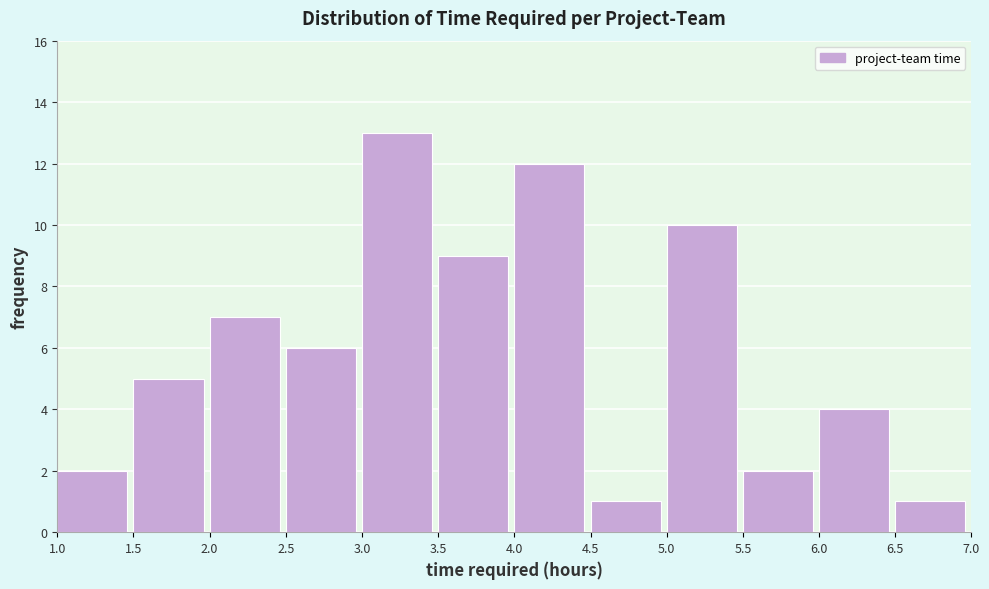

How tall is the bar that spans 5.5 to 6.0 on the x-axis? The values are not printed on the chart, so give them approximately, as read against the axis.

2